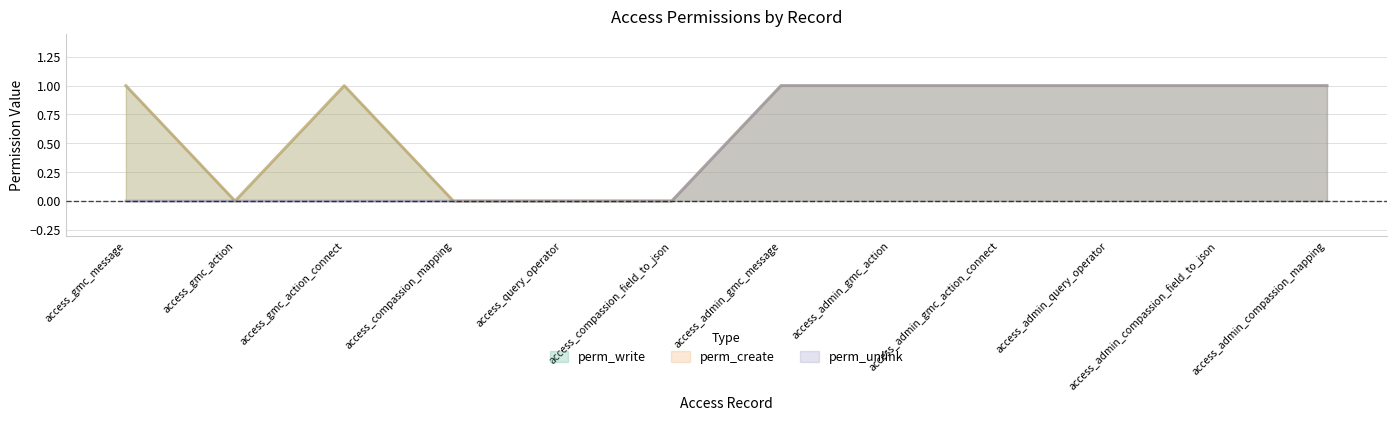

What is the sum of all perm_write values?

8